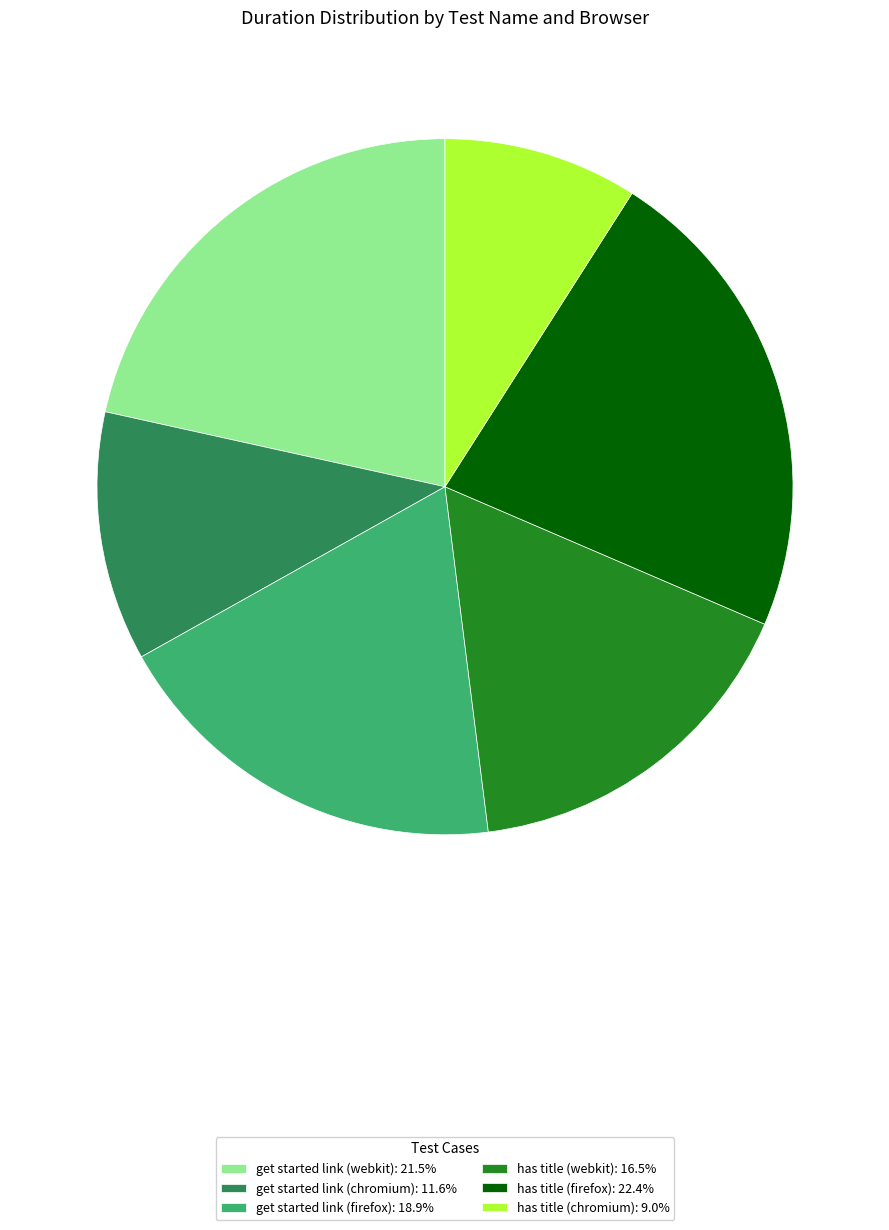

Is there a majority slice in this chart?

No